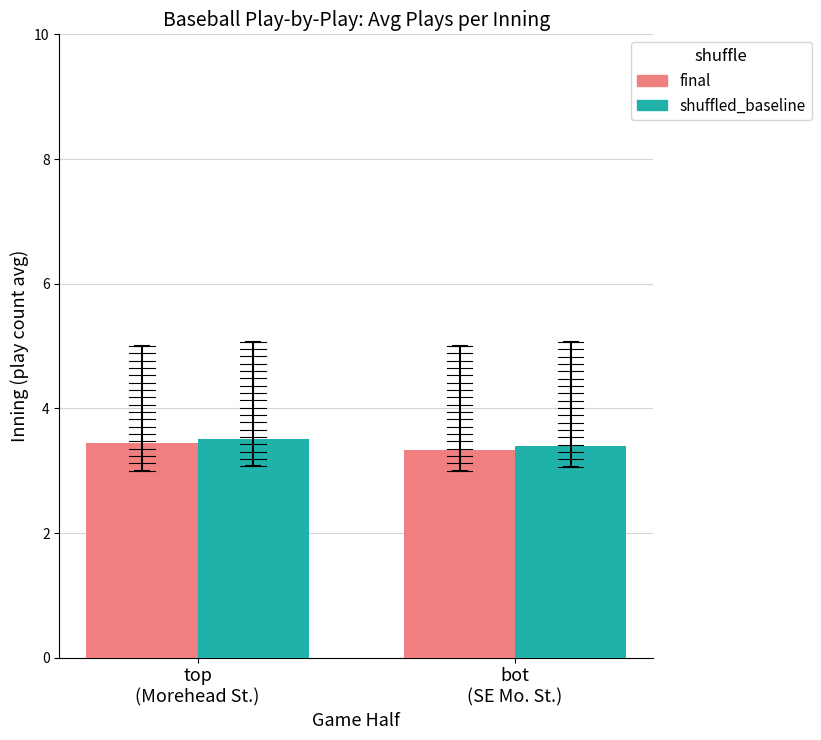

What is the sum of the shuffled_baseline values at bot
(SE Mo. St.) and top
(Morehead St.)?

6.9